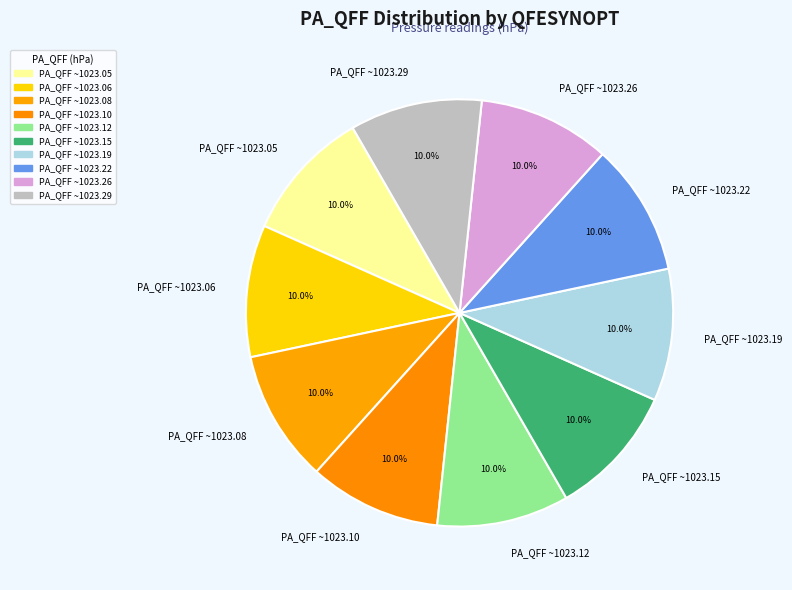

Does any single category account for the majority?

No